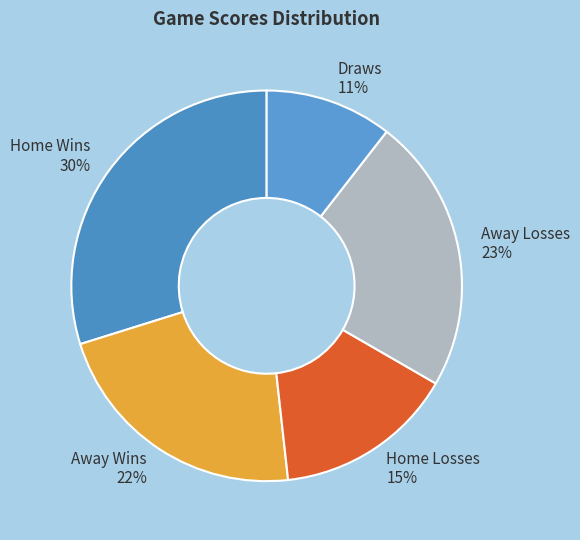

Count the number of slices in the pie.

5